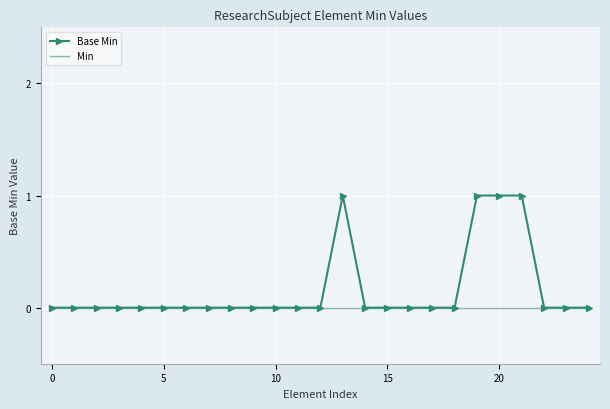

Which series has the largest total across all categories?

Base Min